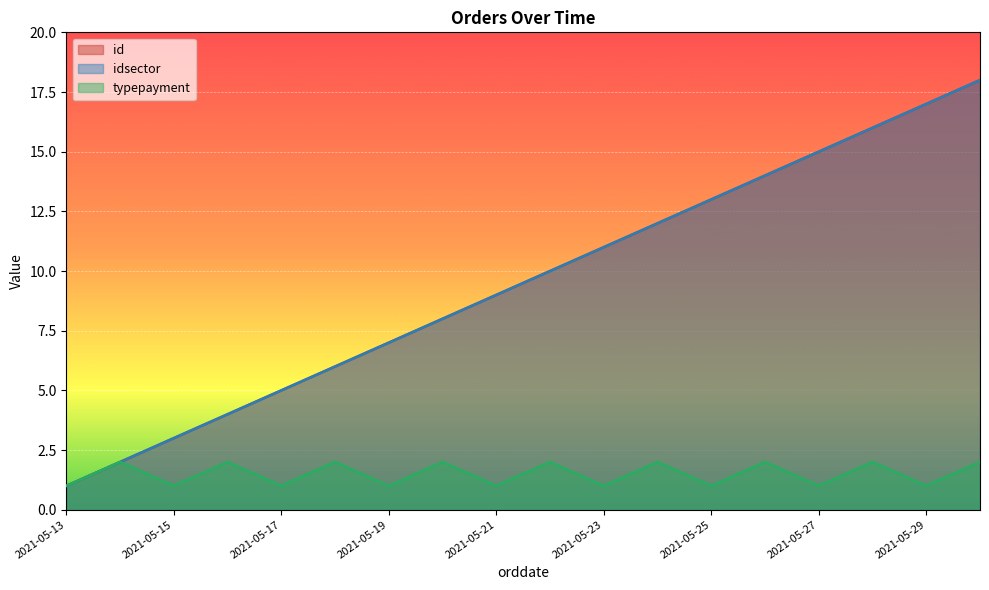

Which series has the largest range (max minus min)?

id